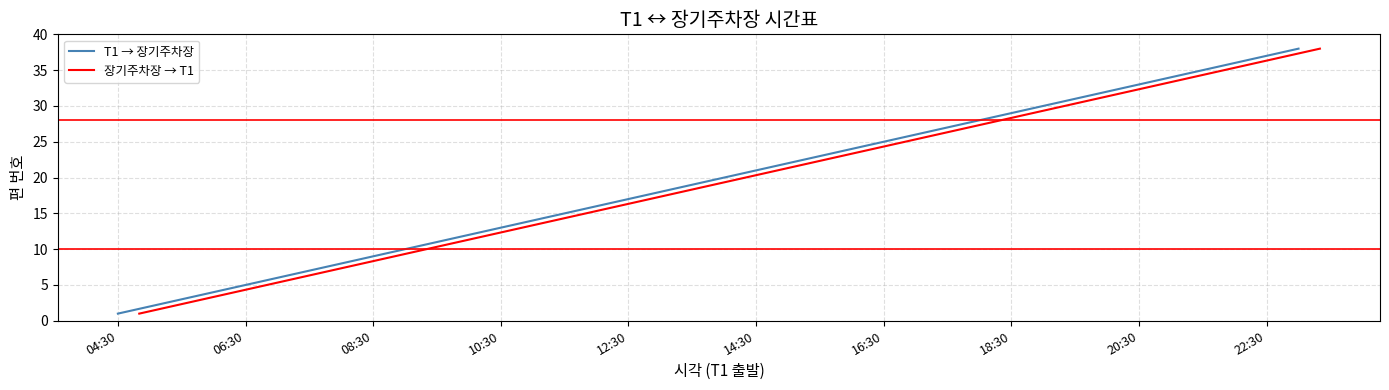

The value of T1 → 장기주차장 at 20:30 is 10. True or false?

False